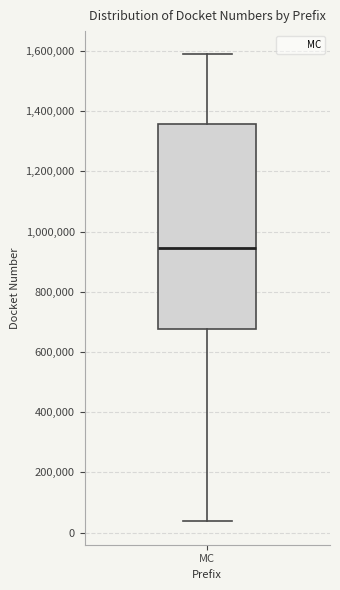

Read this box plot against the y-axis: the position of the median line, the range covered by the box, and the ends of both whiskers. The values are not printed on the chart, so give them approximately, as read against the axis.

median 940000, box 680000 to 1360000, whiskers 40000 to 1580000